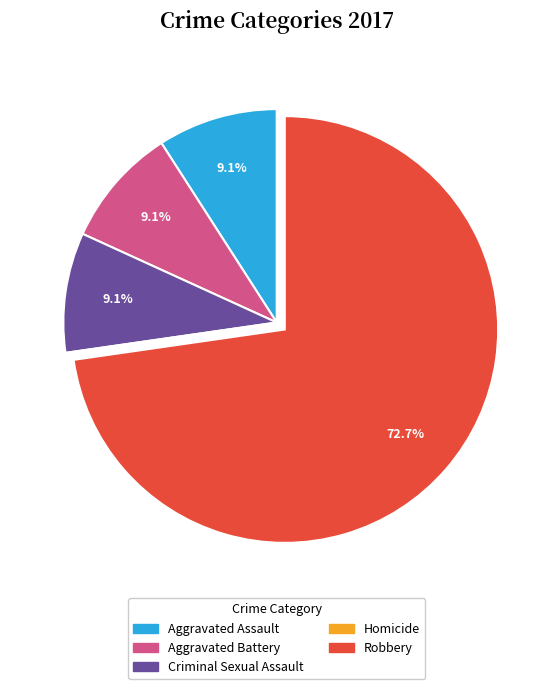

Is there a majority slice in this chart?

Yes